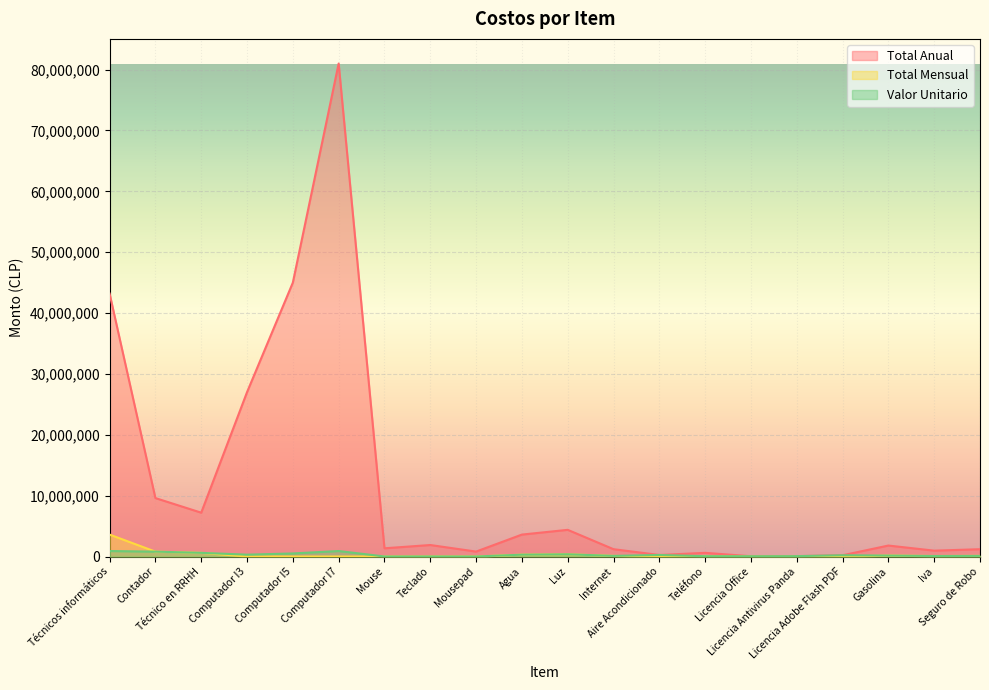

What position from the left is Mouse?

7